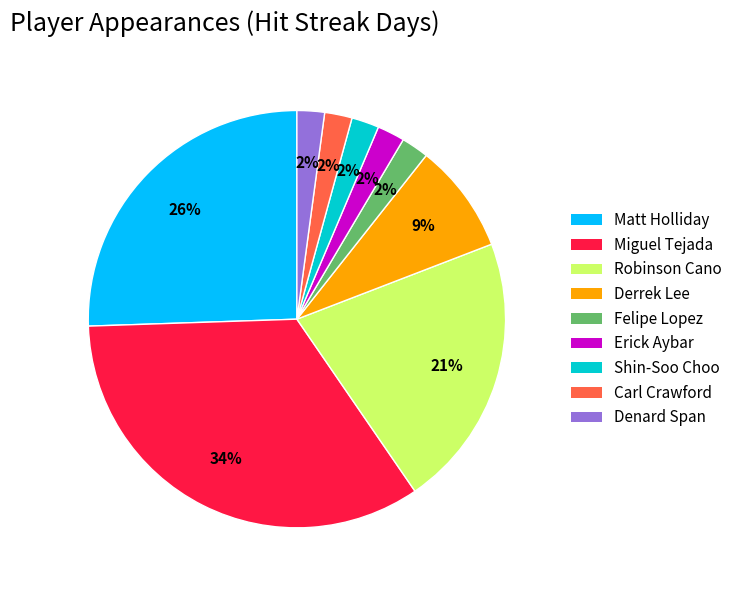

Which slice is the largest?

Miguel Tejada